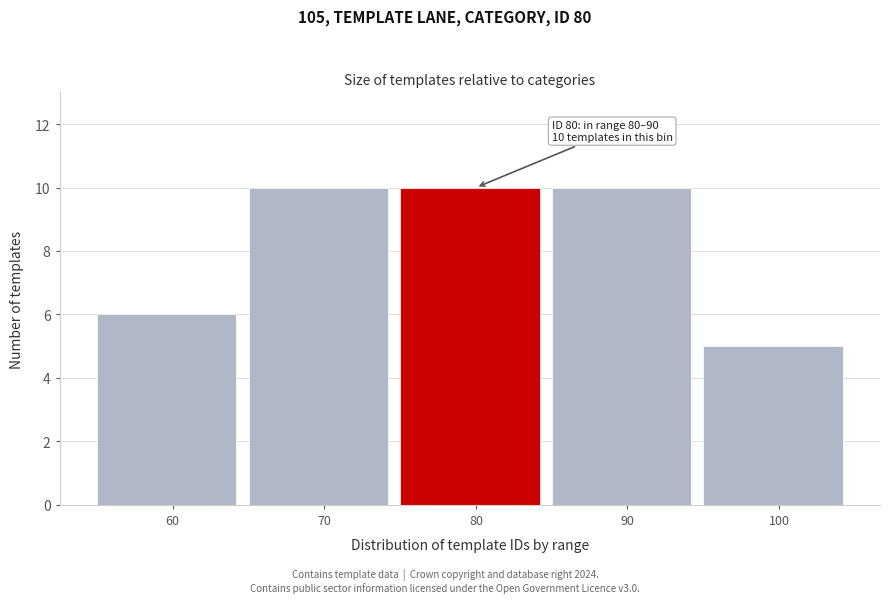

Reading right to left, extract all data points from this chart.

5	10	10	10	6